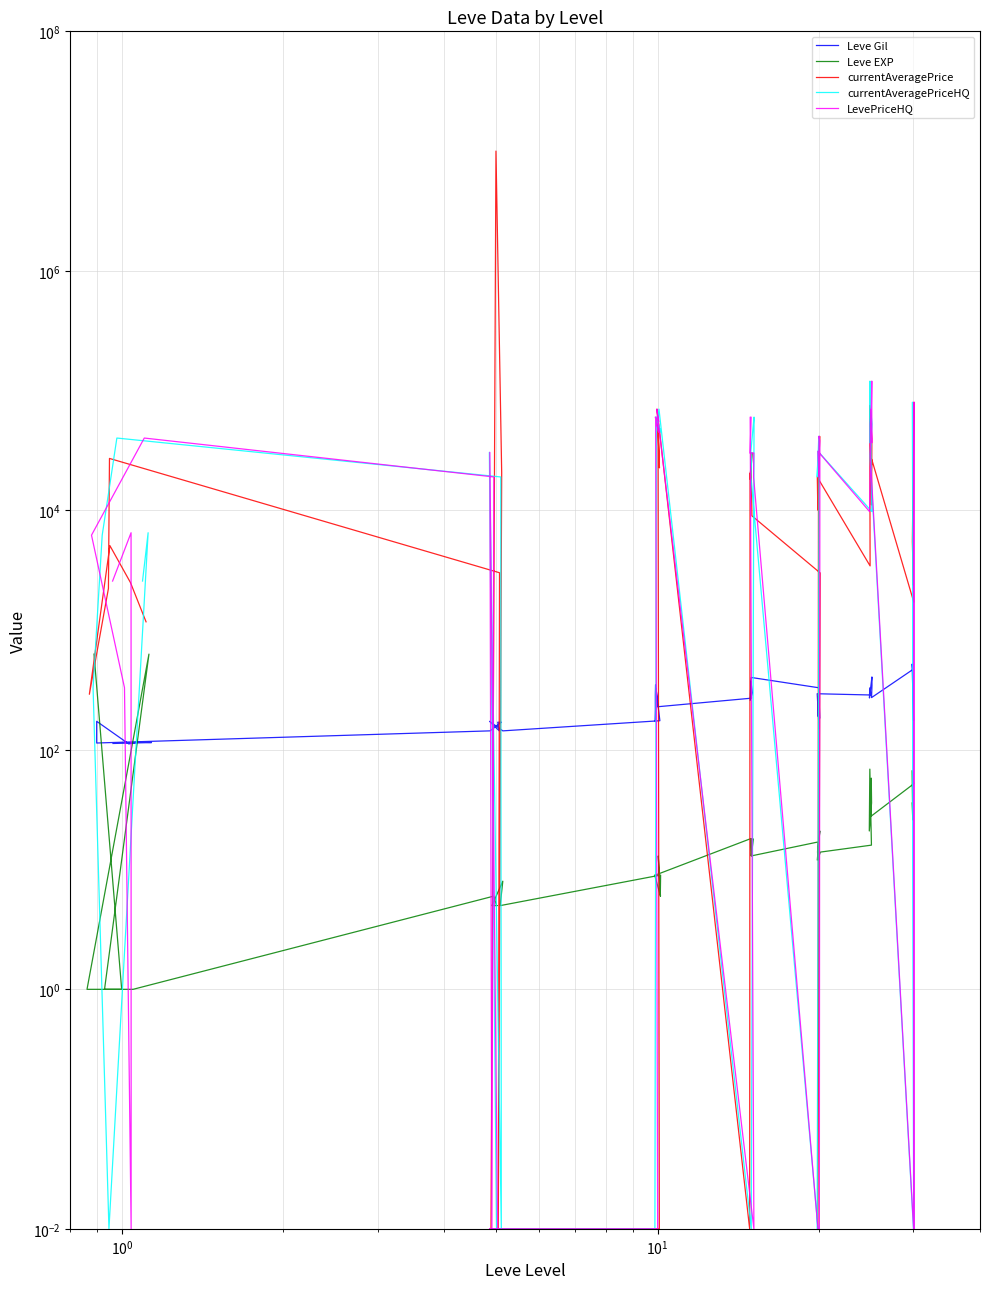

What is the highest value of the currentAveragePrice series?

10000000.0